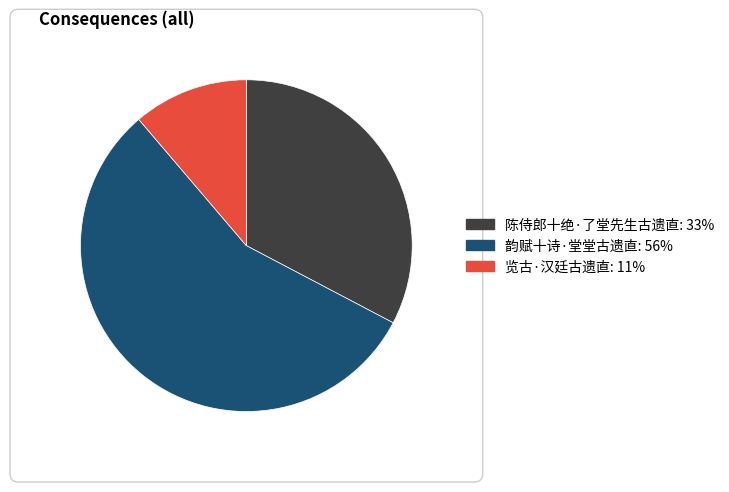

Is it true that 陈侍郎十绝·了堂先生古遗直 is 40% of the pie?

False